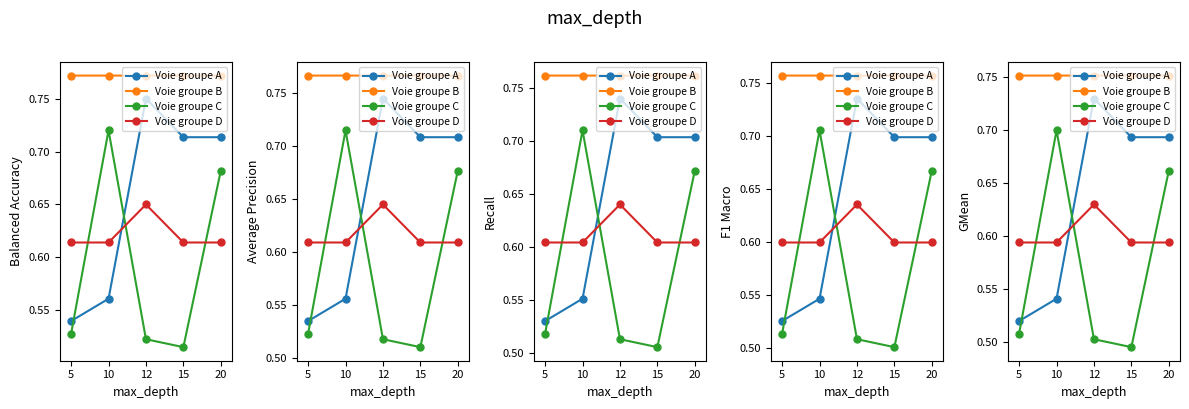

True or false: Voie groupe D and Voie groupe B intersect in this chart.

False